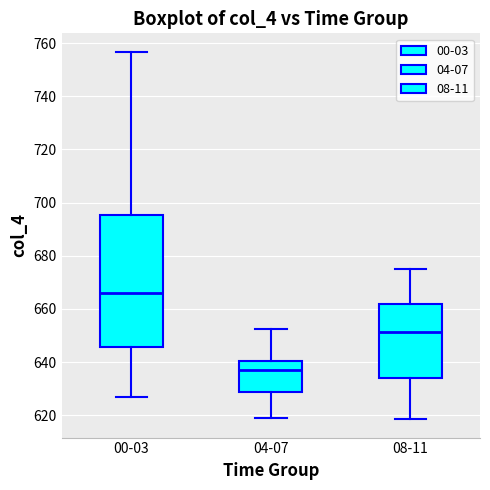

Where is the upper edge of the box for 04-07 on the y-axis? The values are not printed on the chart, so give them approximately, as read against the axis.

640